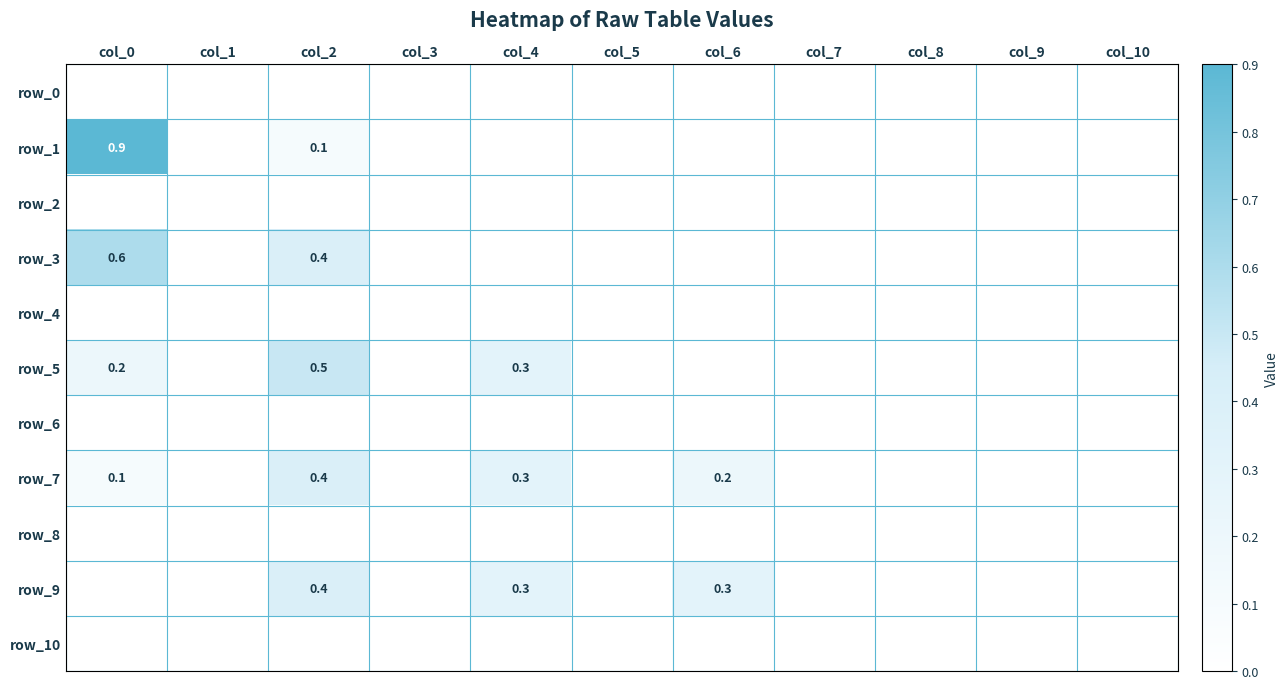

Between col_4 and col_10, which series saw the biggest shift?

row_5